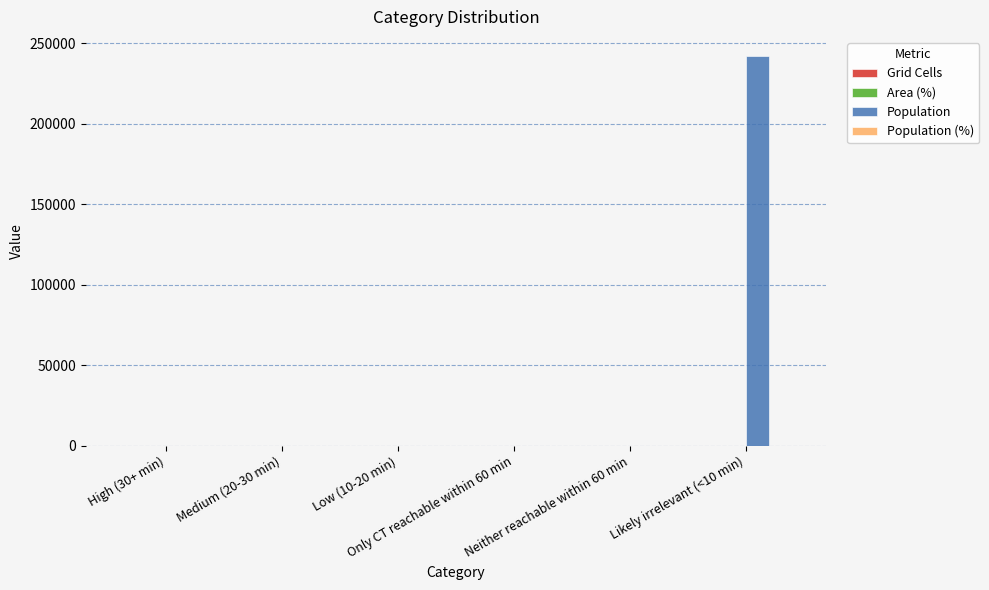

Which series has the largest total across all categories?

Population